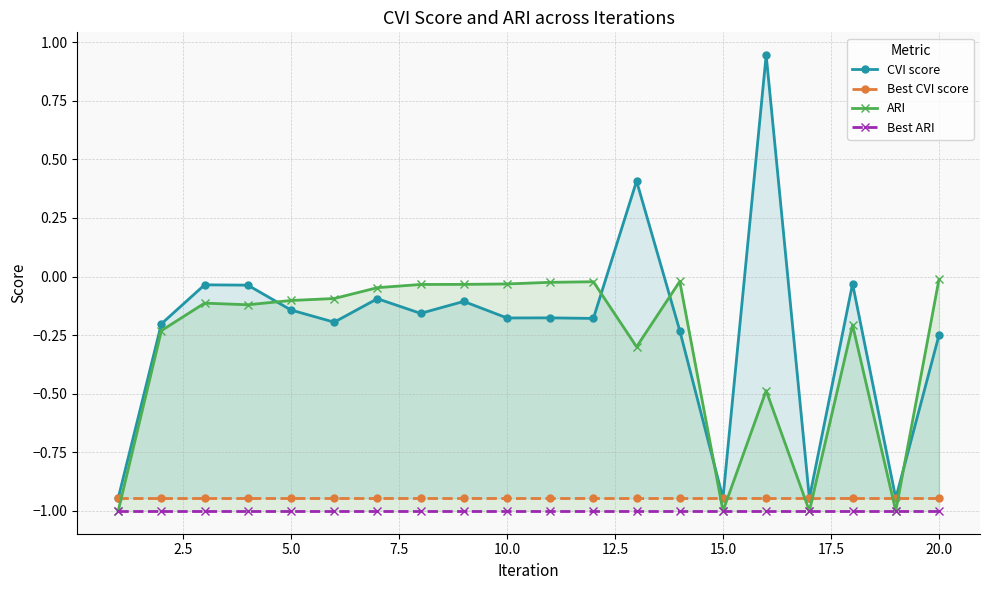

What is the highest value of the Best CVI score series?

-0.9